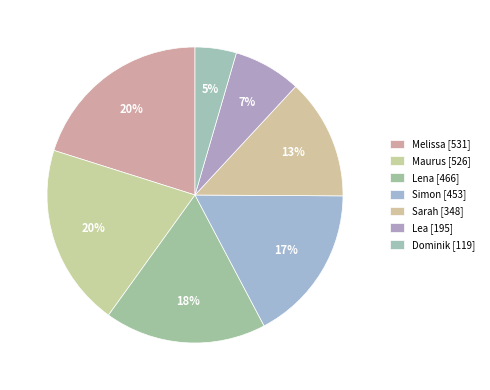

Is there a majority slice in this chart?

No